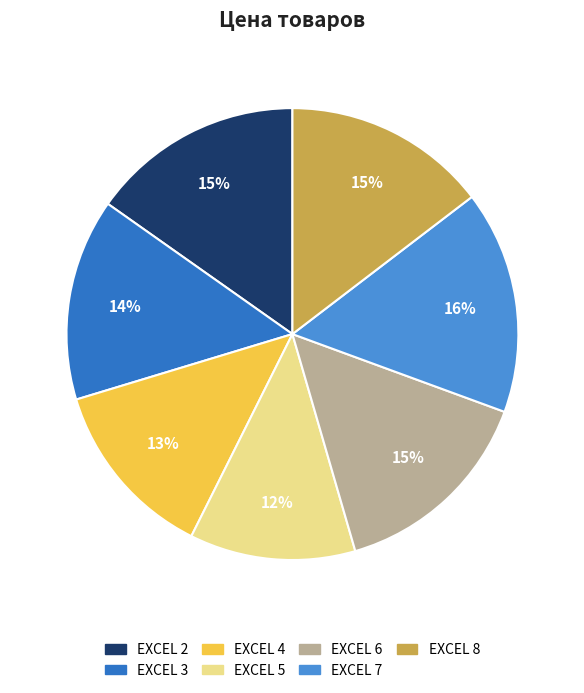

Is there any slice that represents more than half of the pie?

No